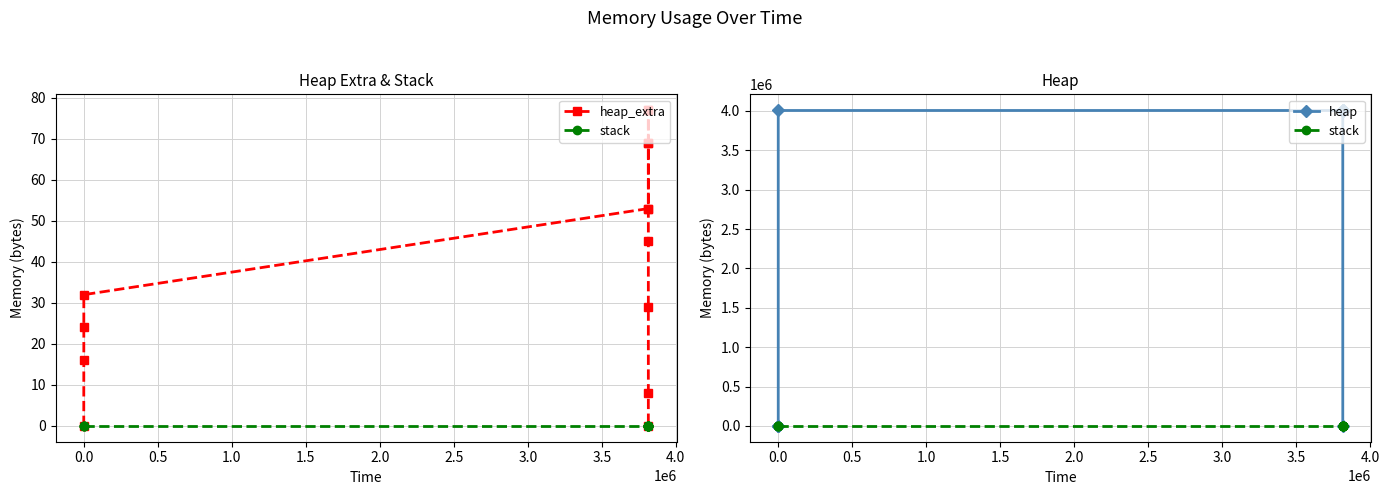

True or false: heap and heap_extra cross at least once.

False